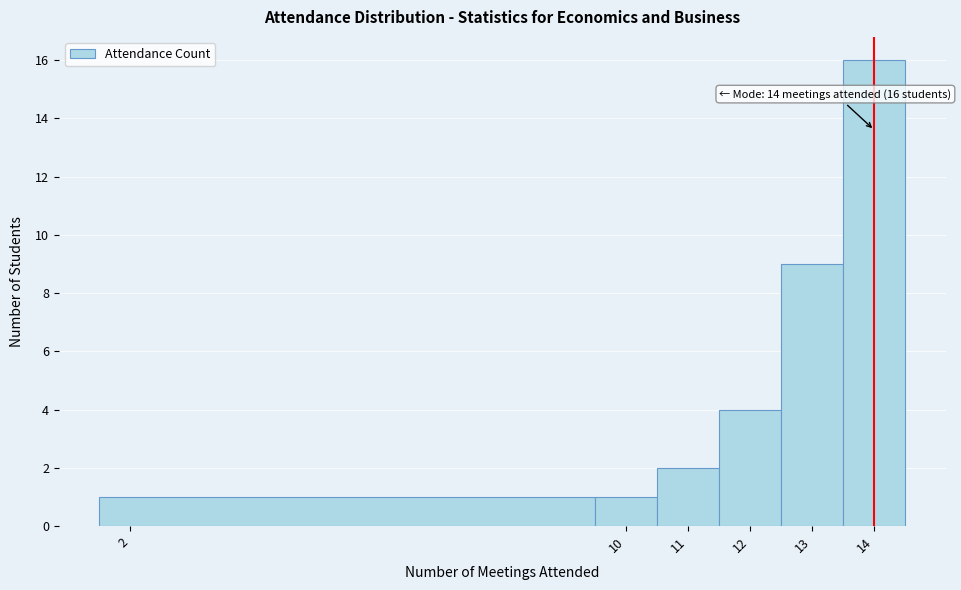

Which range on the x-axis has the tallest bar?

13.5 to 14.5